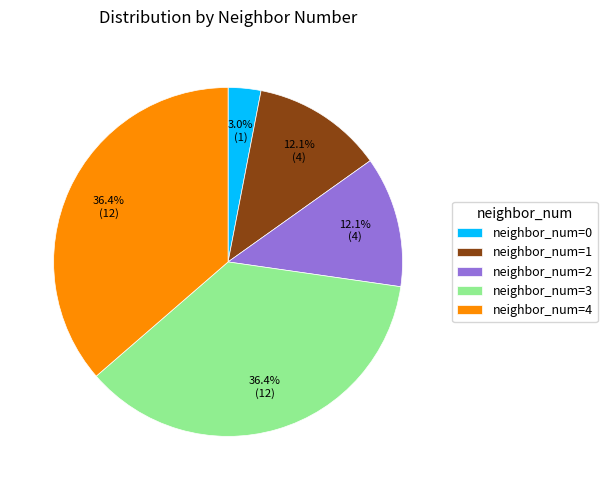

Approximately how many times larger is the value at neighbor_num=4 compared to neighbor_num=3?

1.0